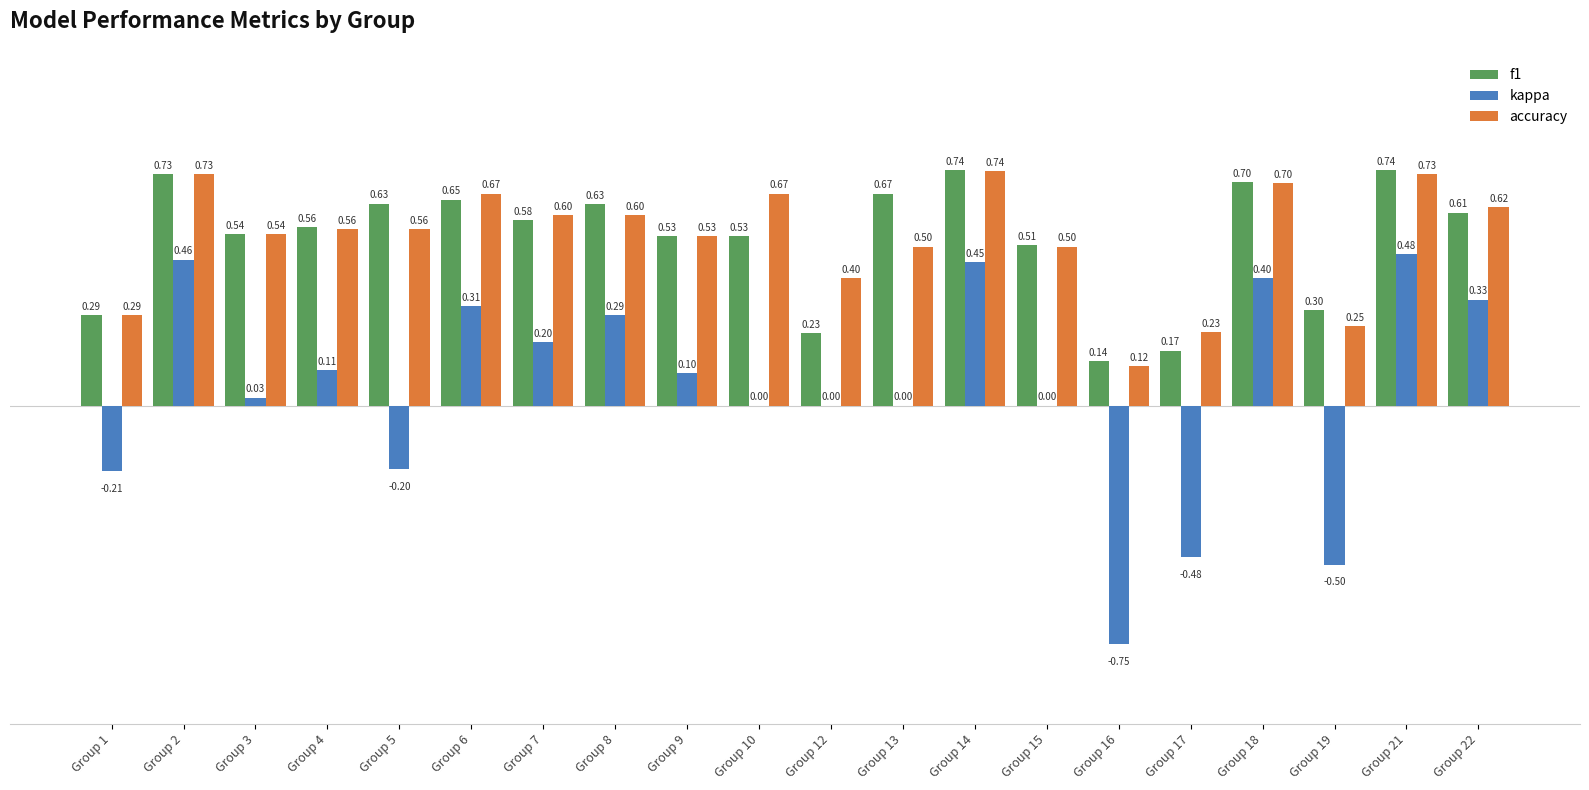

Is it true that f1 equals 0.4 at Group 13?

False